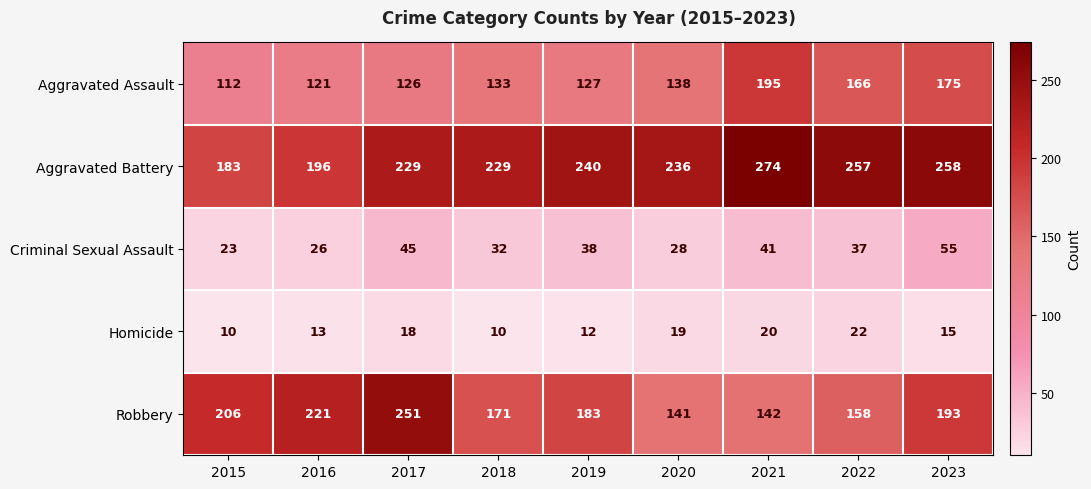

Rank the series at 2023 from highest to lowest value.

Aggravated Battery, Robbery, Aggravated Assault, Criminal Sexual Assault, Homicide